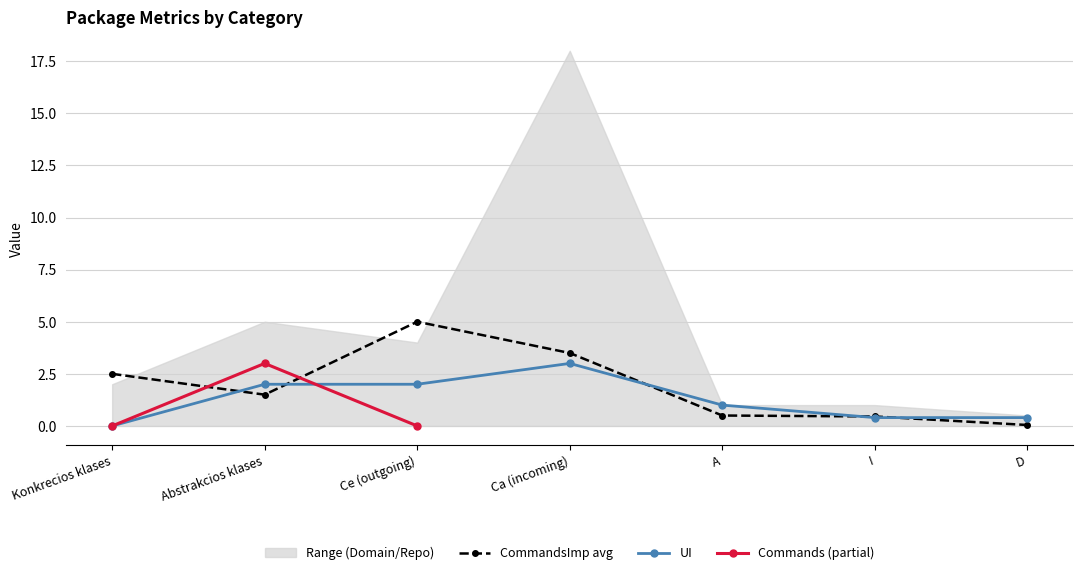

What is the highest value of the CommandsImp avg series?

5.0